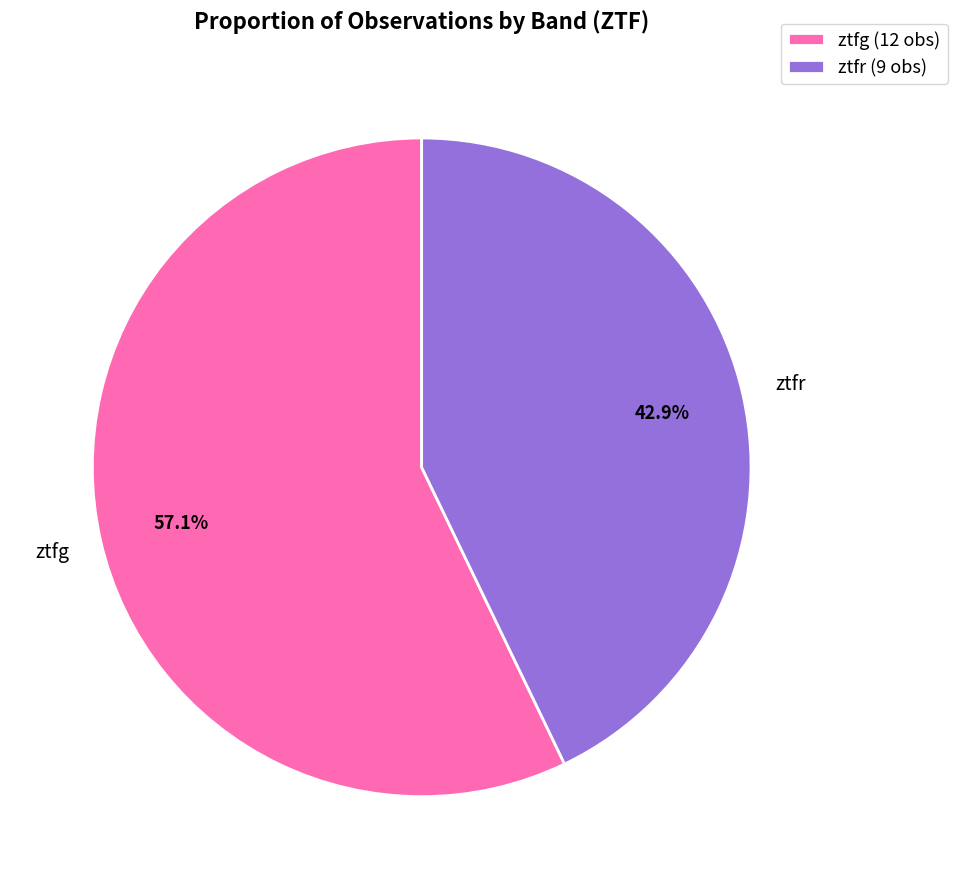

Rank the categories by value from lowest to highest.

ztfr, ztfg